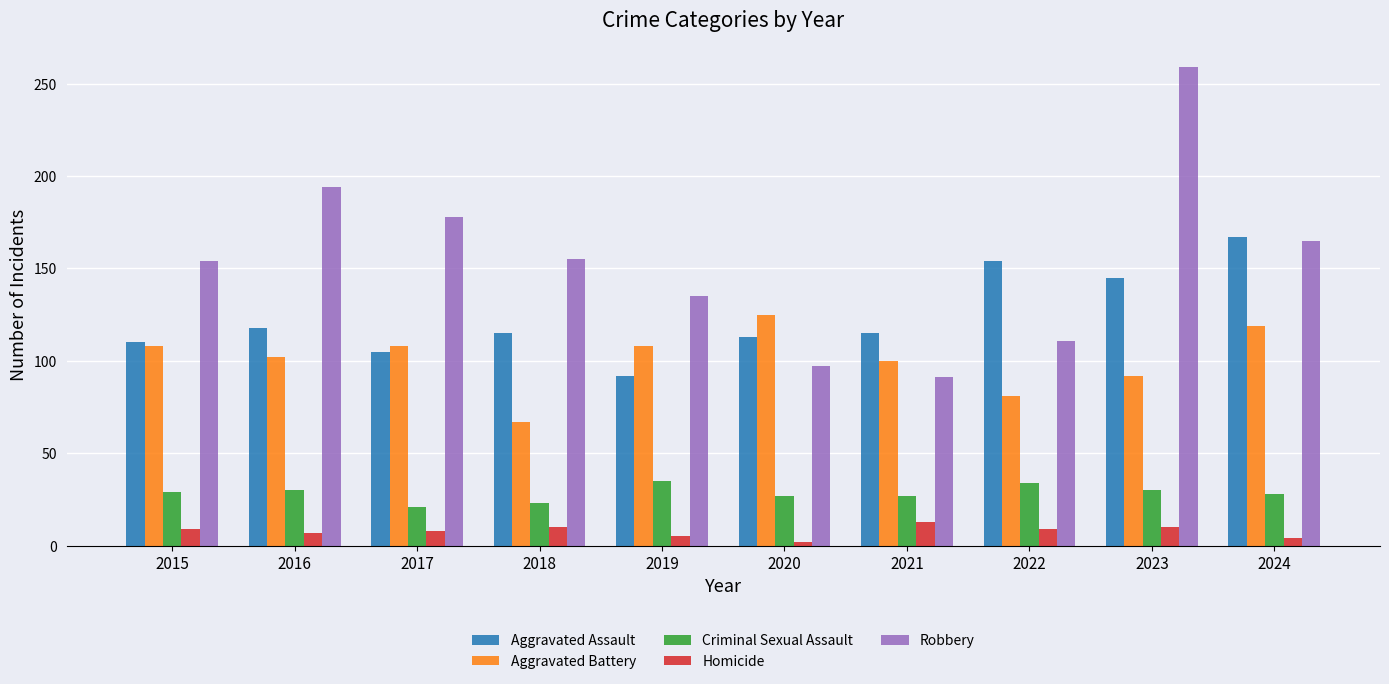

How many bars are there in each group?

5